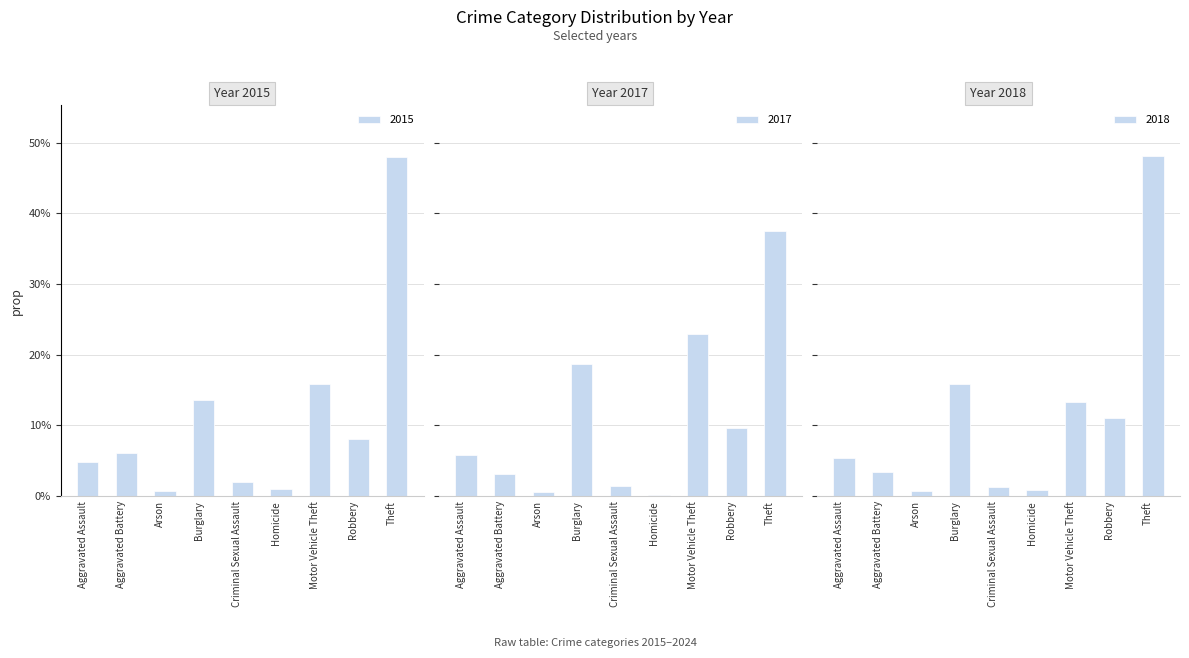

Rank the series by their maximum value, from highest to lowest.

2018, 2015, 2017